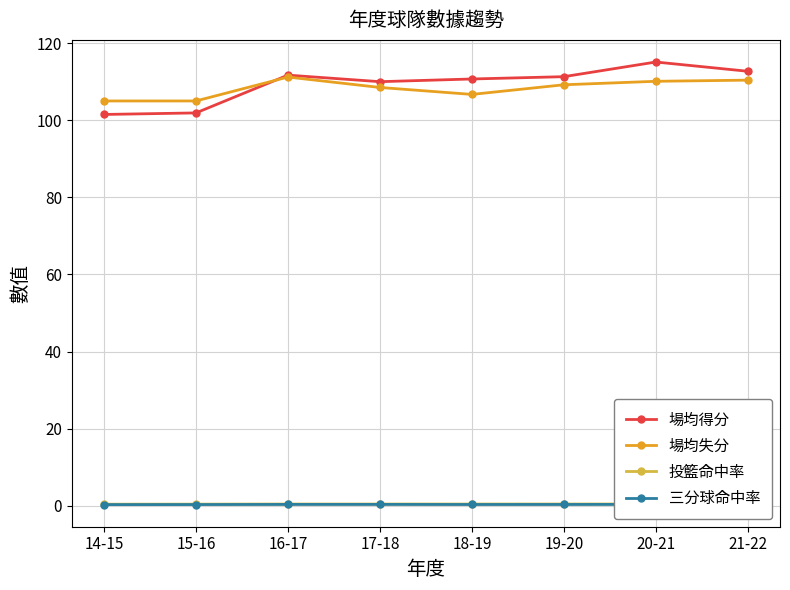

How many 三分球命中率 values are between 0 and 1?

8